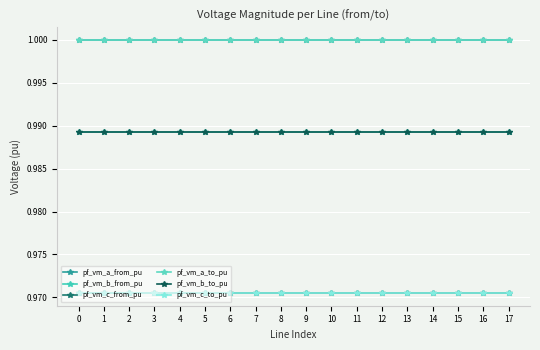

Does the chart display data point markers on the line(s)?

Yes